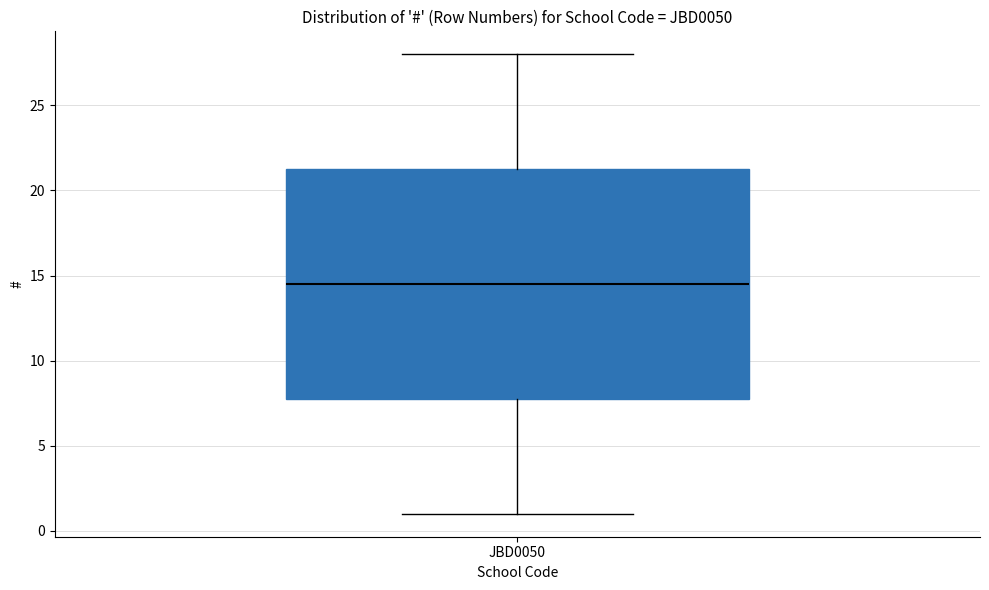

Transcribe this box plot: give where the median line is, the range the box spans, and where the two whiskers end, as read against the y-axis. The values are not printed on the chart, so give them approximately, as read against the axis.

median 14.5, box 8.0 to 21.5, whiskers 1.0 to 28.0